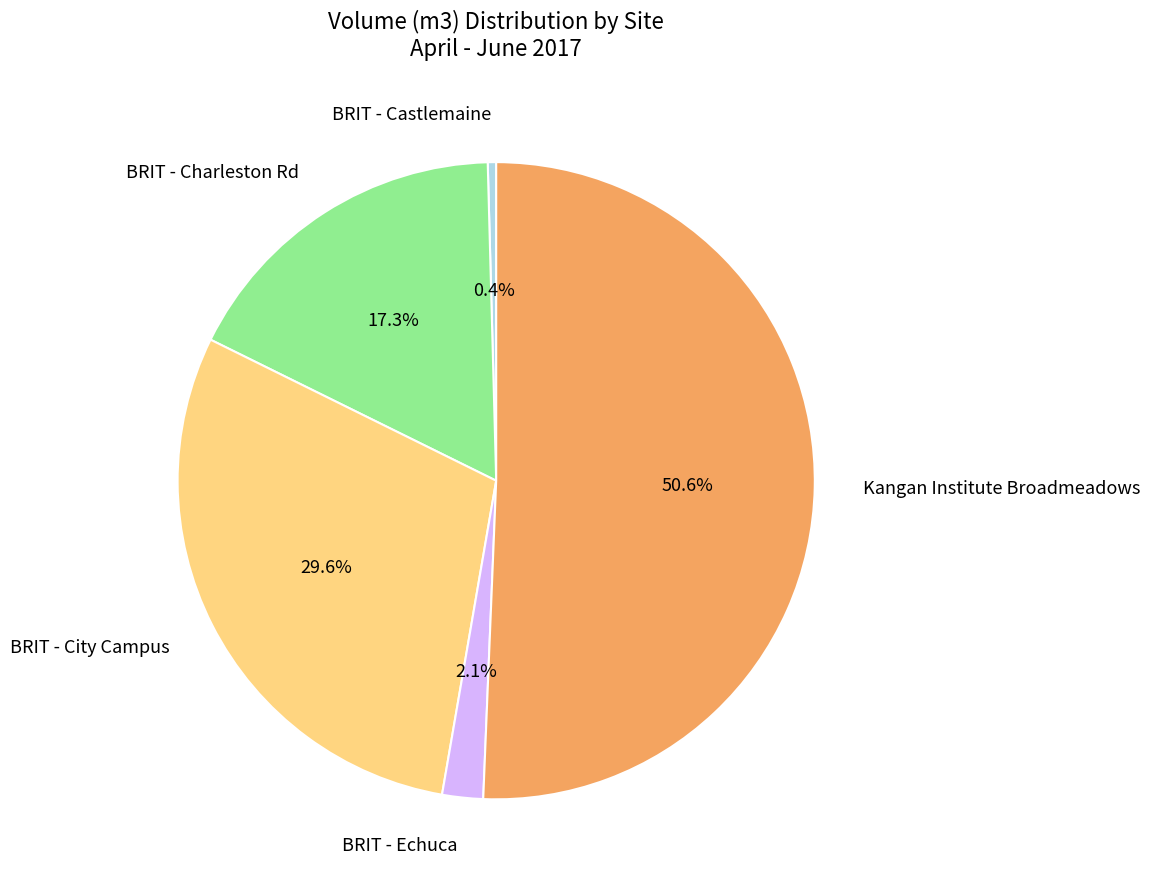

The BRIT - Castlemaine slice represents 0% of the pie. True or false?

True